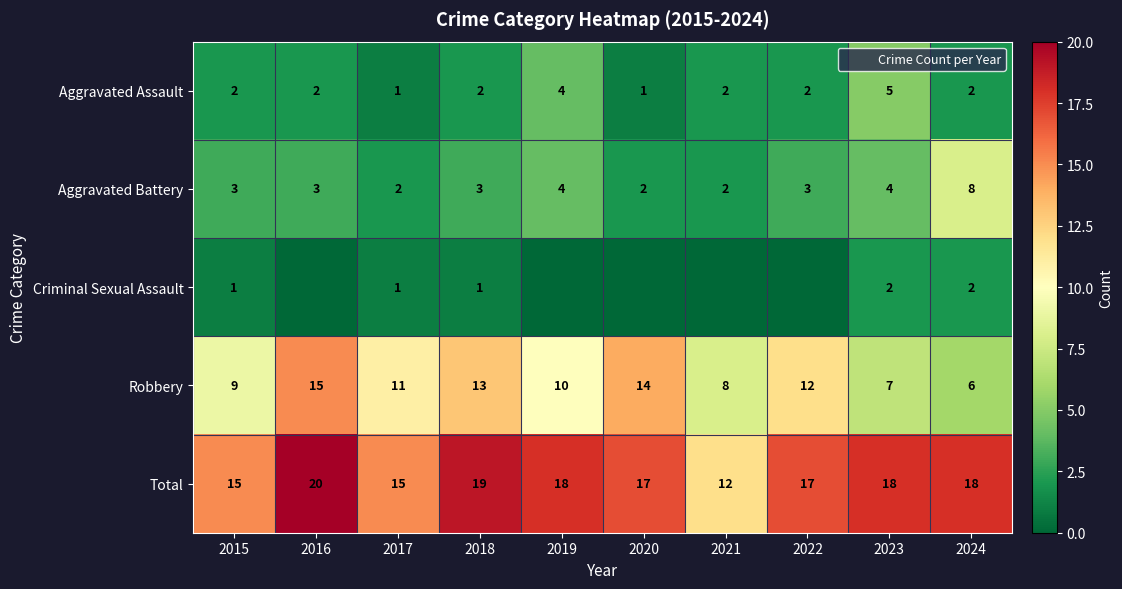

What is the difference between the Robbery values at 2023 and 2018?

6